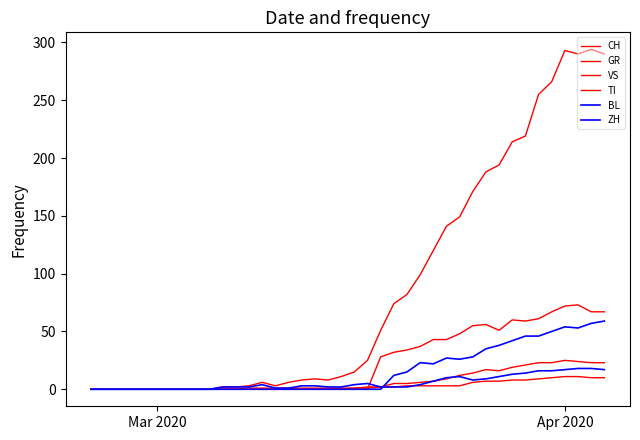

Does the chart display data point markers on the line(s)?

No